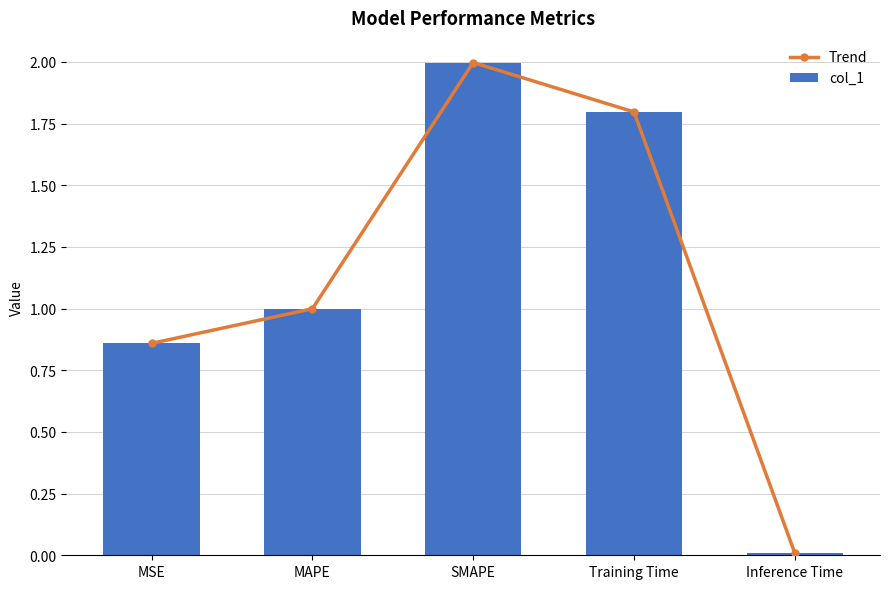

Reading left to right, list all the values displayed in this chart.

Trend: MSE=0.9	MAPE=1.0	SMAPE=2.0	Training Time=1.8	Inference Time=0.0
col_1: MSE=0.9	MAPE=1.0	SMAPE=2.0	Training Time=1.8	Inference Time=0.0